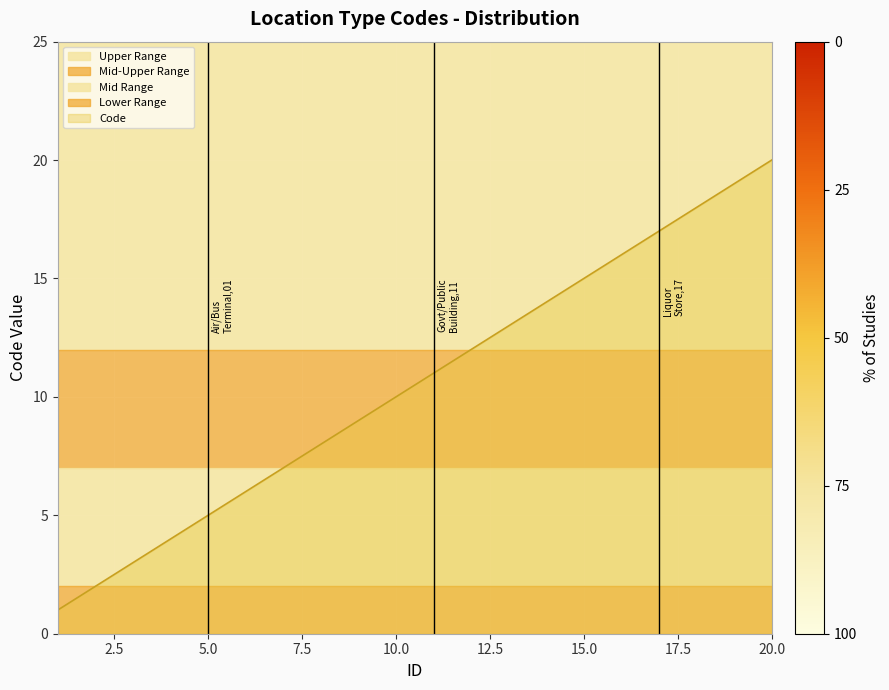

The value at 14 is 14. True or false?

True